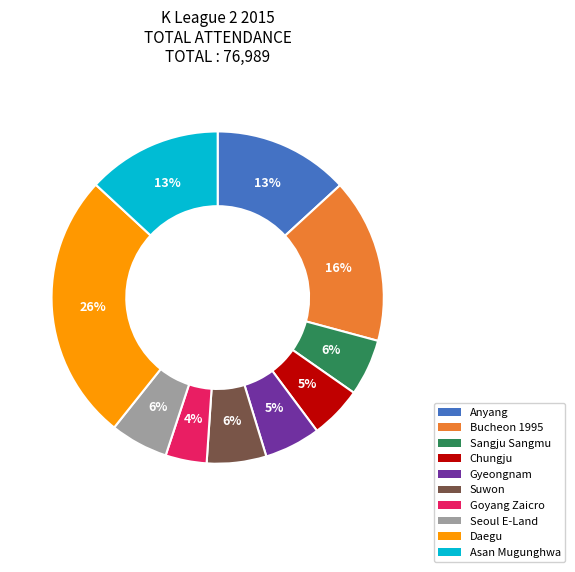

Is the sum of Goyang Zaicro and Anyang greater than half?

No